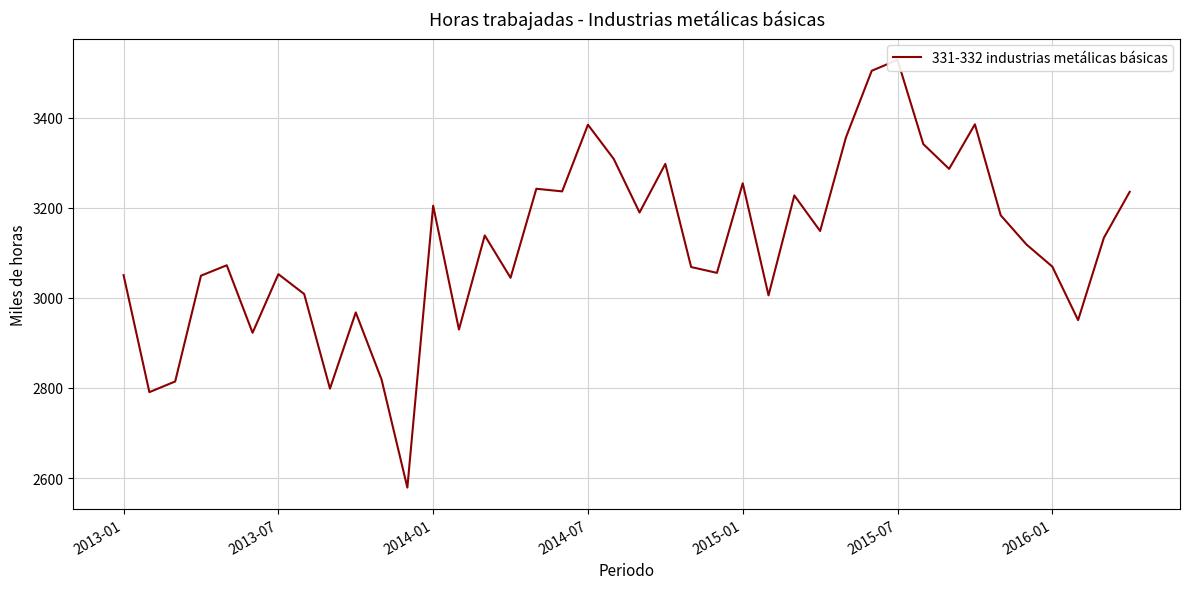

How many lines are shown in the chart?

1